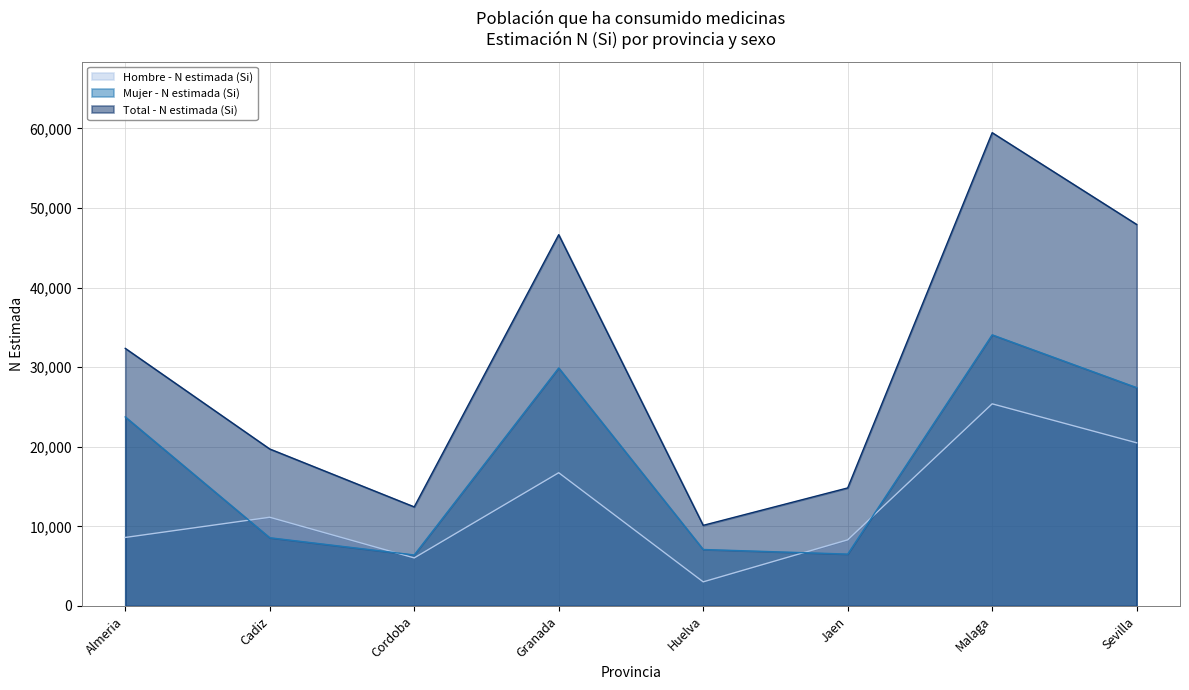

How many distinct data groups are displayed?

3